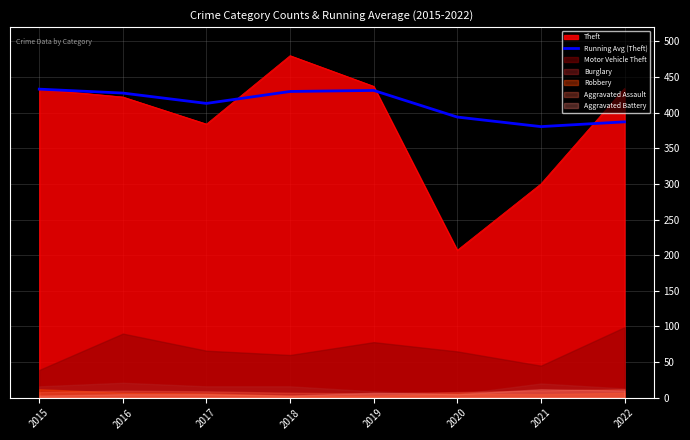

At which category does the data reach its first local valley?

2017